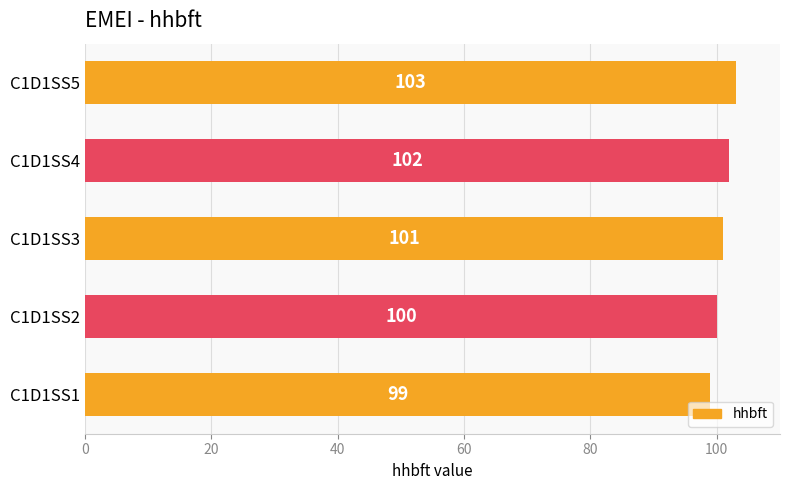

Where is the data nearest to the value 101?

C1D1SS3